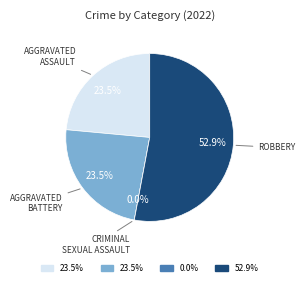

Do Criminal Sexual Assault and Robbery together represent more than half of the pie?

Yes